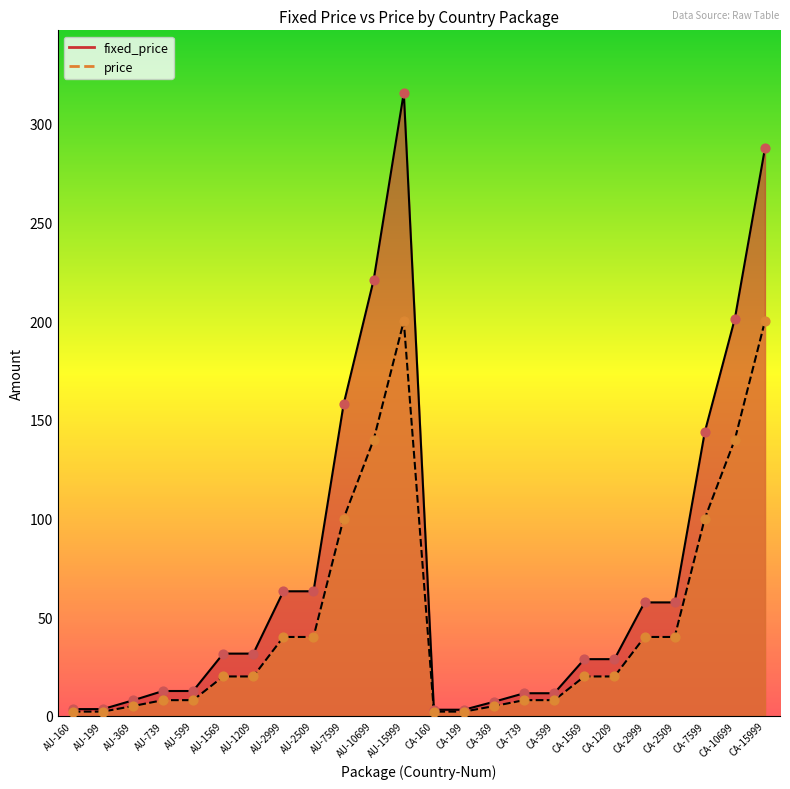

What is the total value across all series at AU-160?

5.6